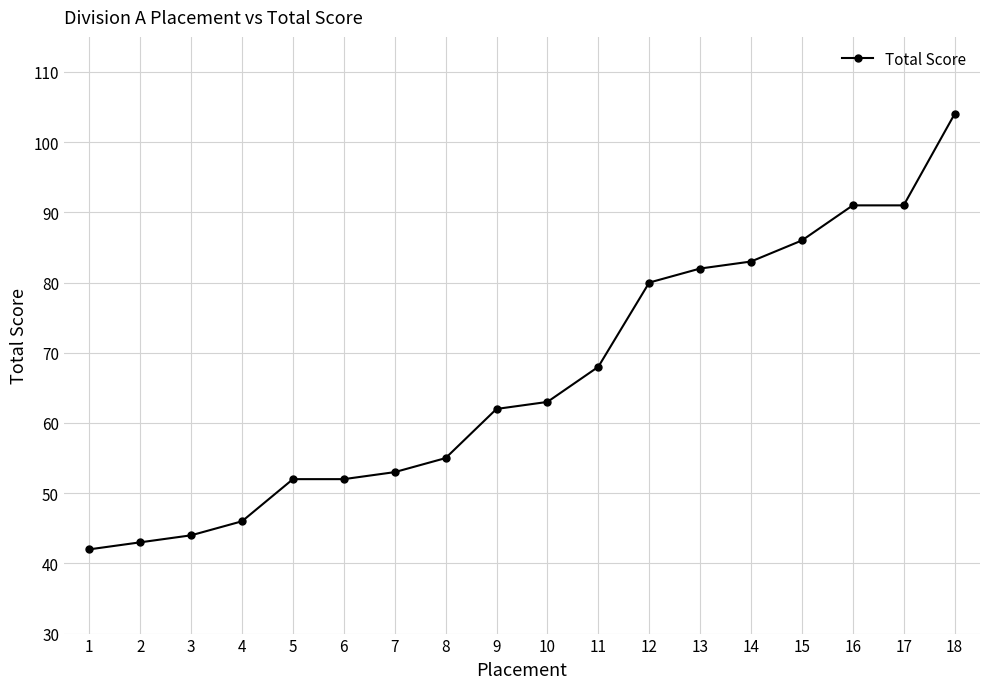

What is the change in value from 1 to 14?

+41